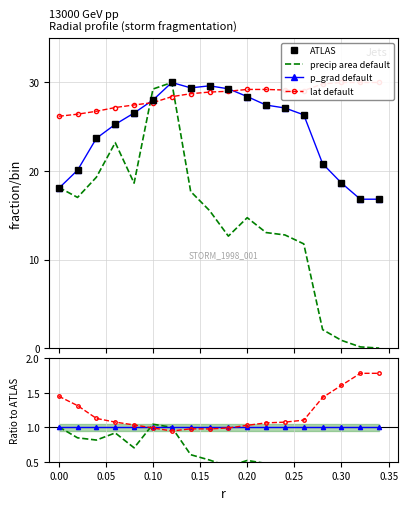

How many times do p_grad default and precip area default cross each other?

2